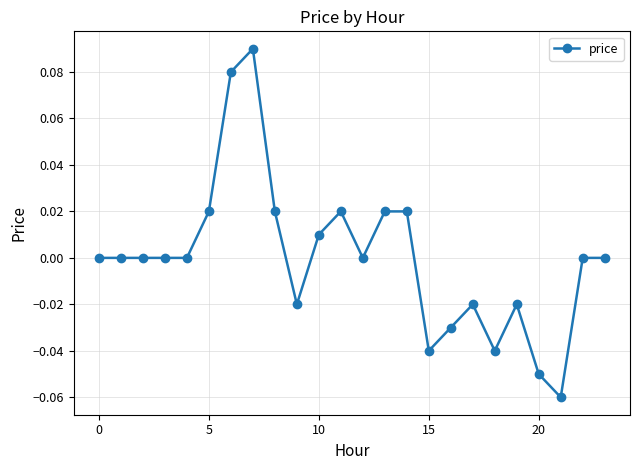

How many data points does each series have?

24